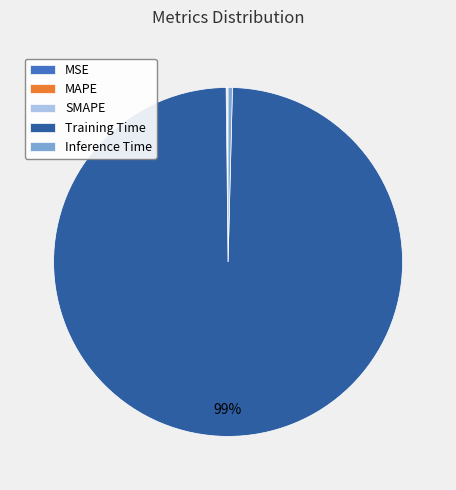

Is there any slice that represents more than half of the pie?

Yes